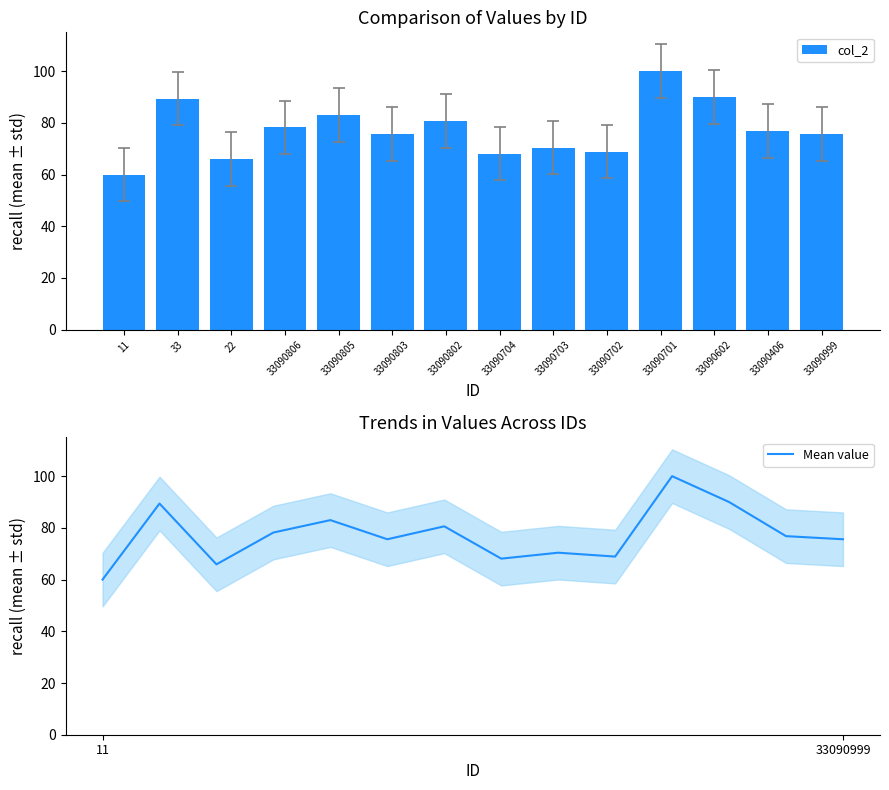

What is the maximum value for Mean value?

100.0